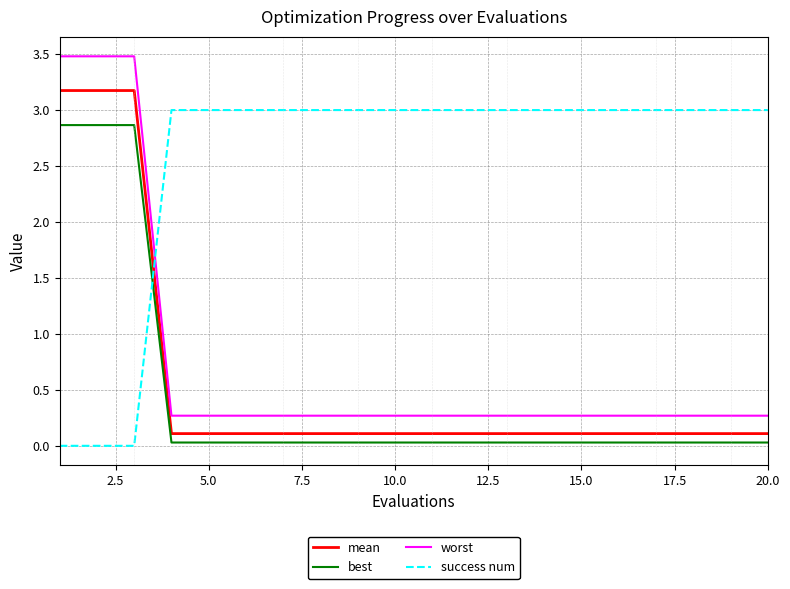

How many times do success num and worst cross each other?

1